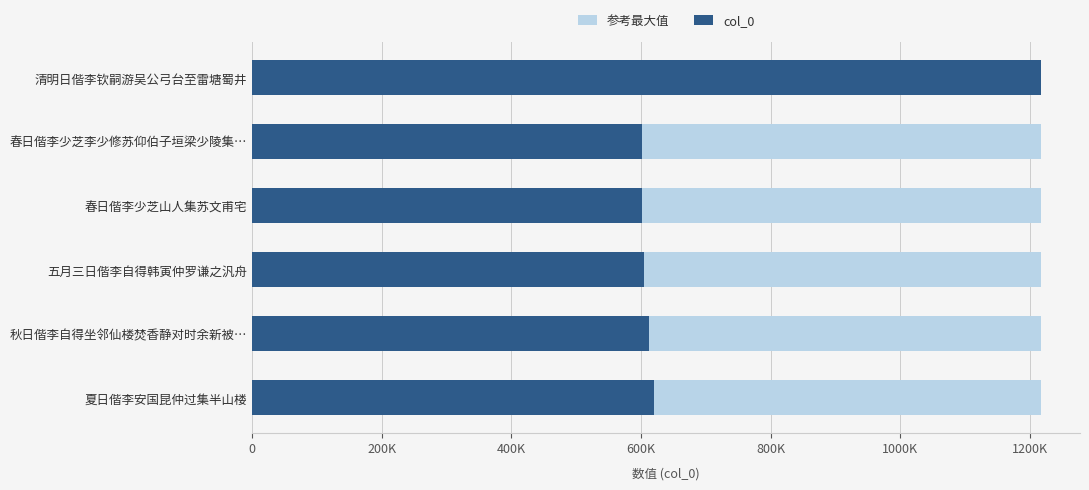

Which series has the largest range (max minus min)?

col_0